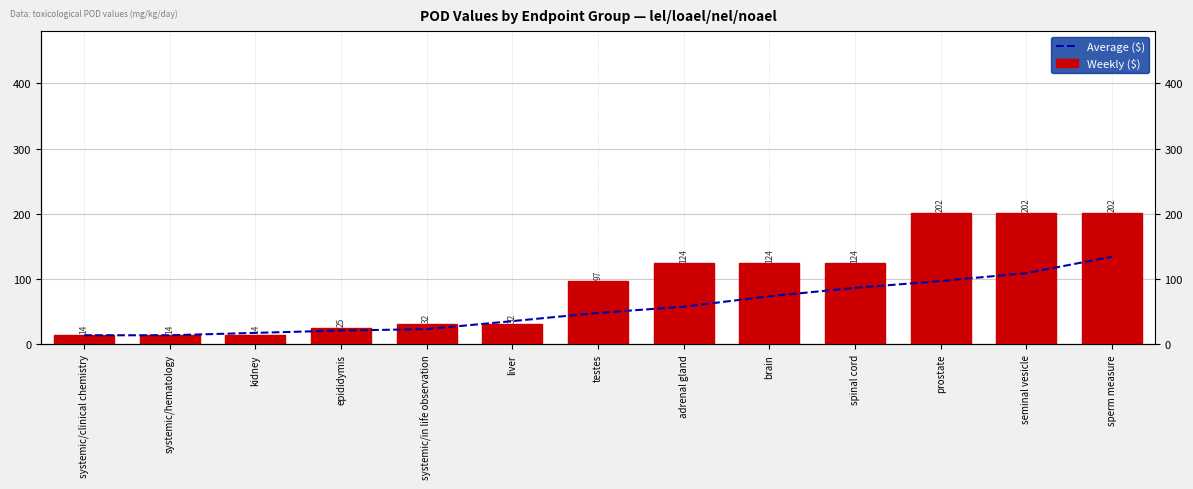

What position from the right is kidney?

11